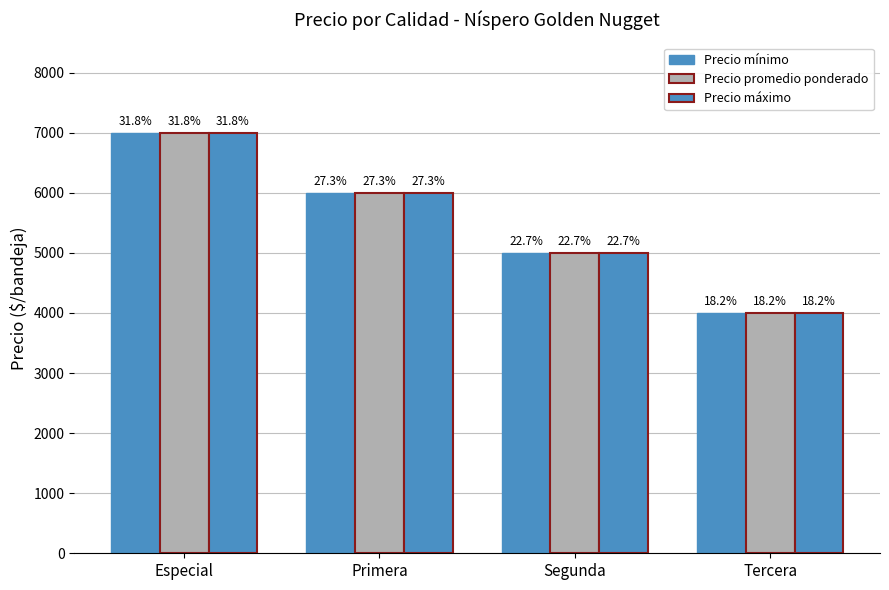

At which label is Precio mínimo closest to 5500?

Primera